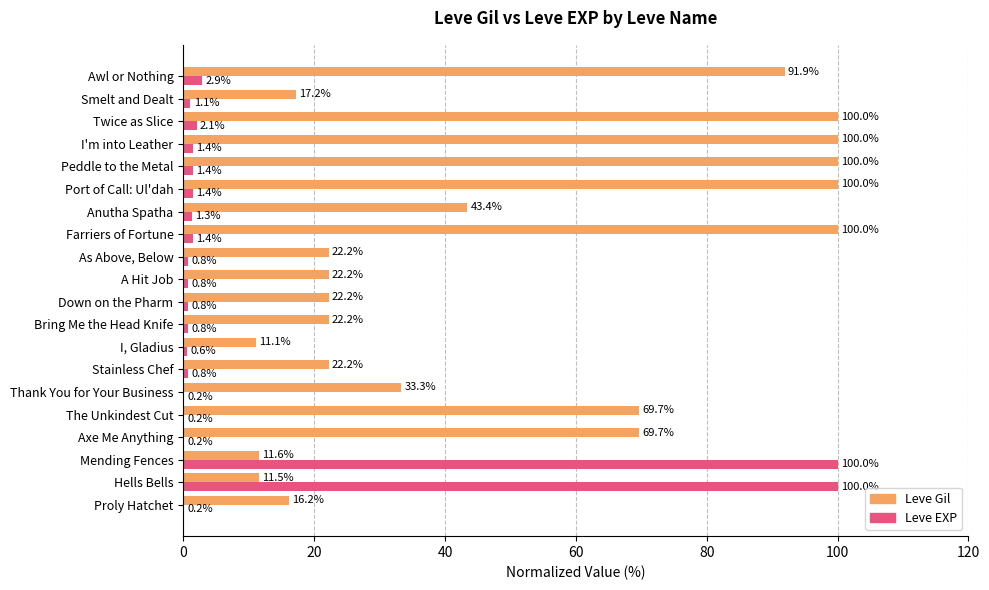

How many data points in Leve EXP are above 1?

10